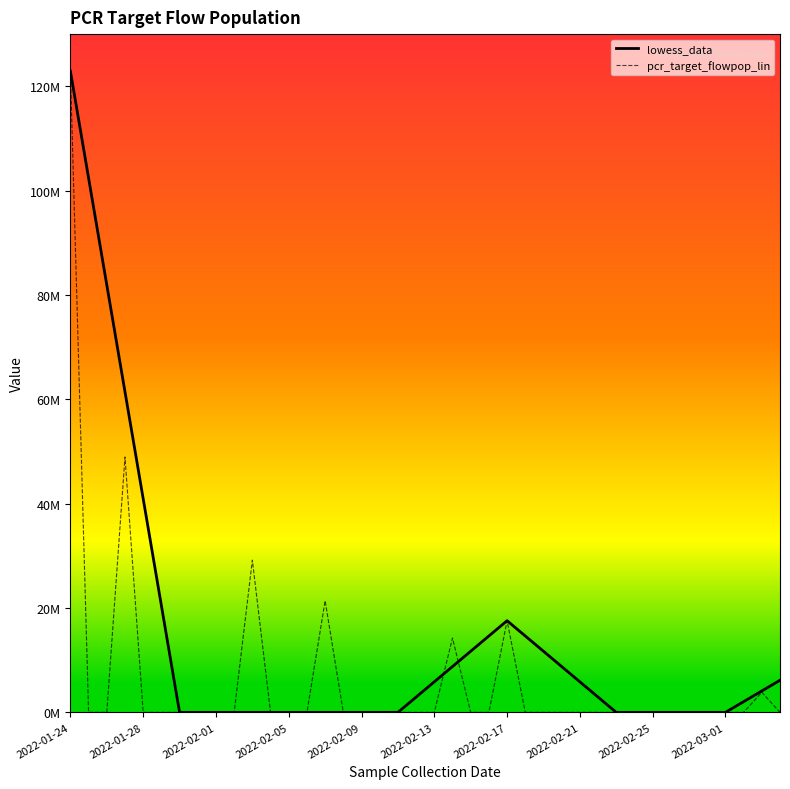

In lowess_data, how many points are higher than both neighbors (excluding endpoints)?

1